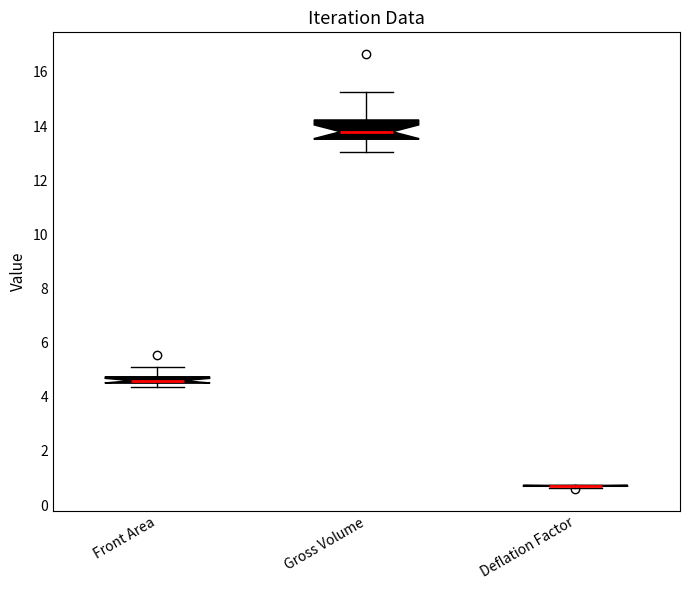

Comparing the boxes themselves (not the whiskers), which one is the tallest?

Gross Volume